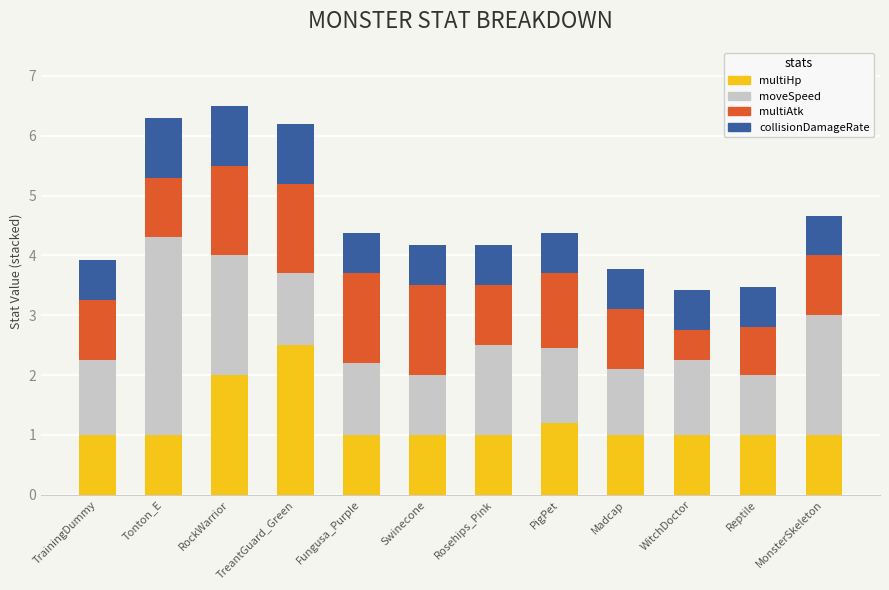

Are the bars grouped side by side (vs. stacked)?

No